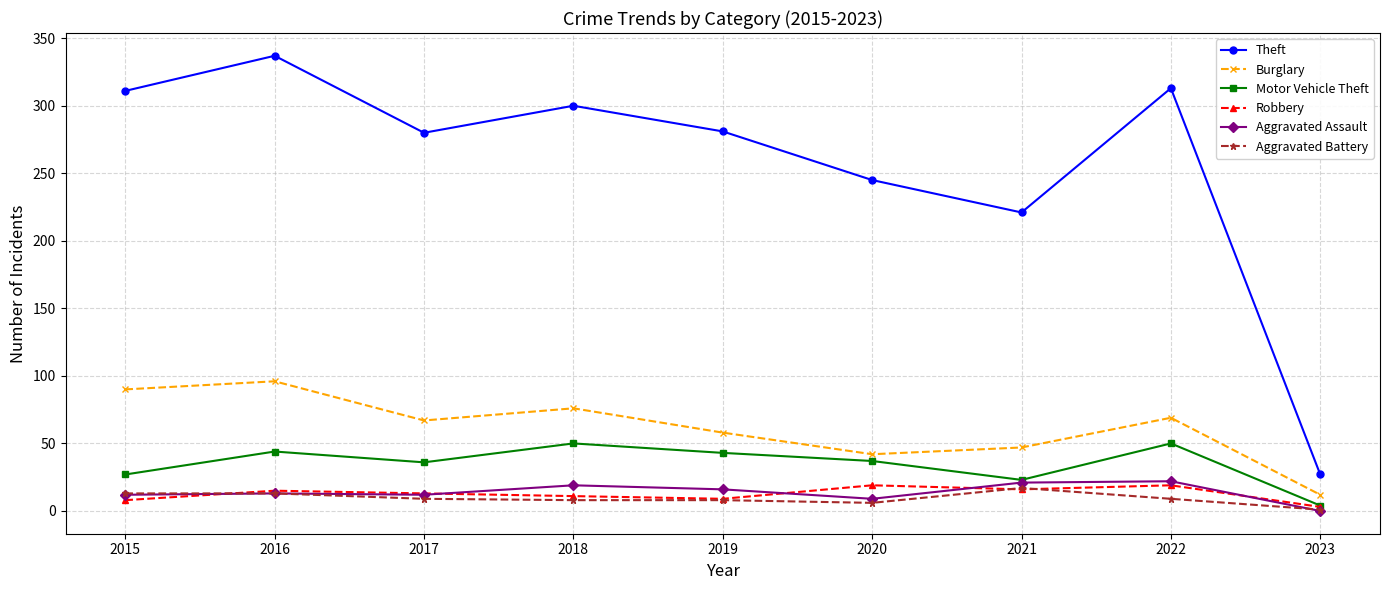

Does the chart display data point markers on the line(s)?

Yes